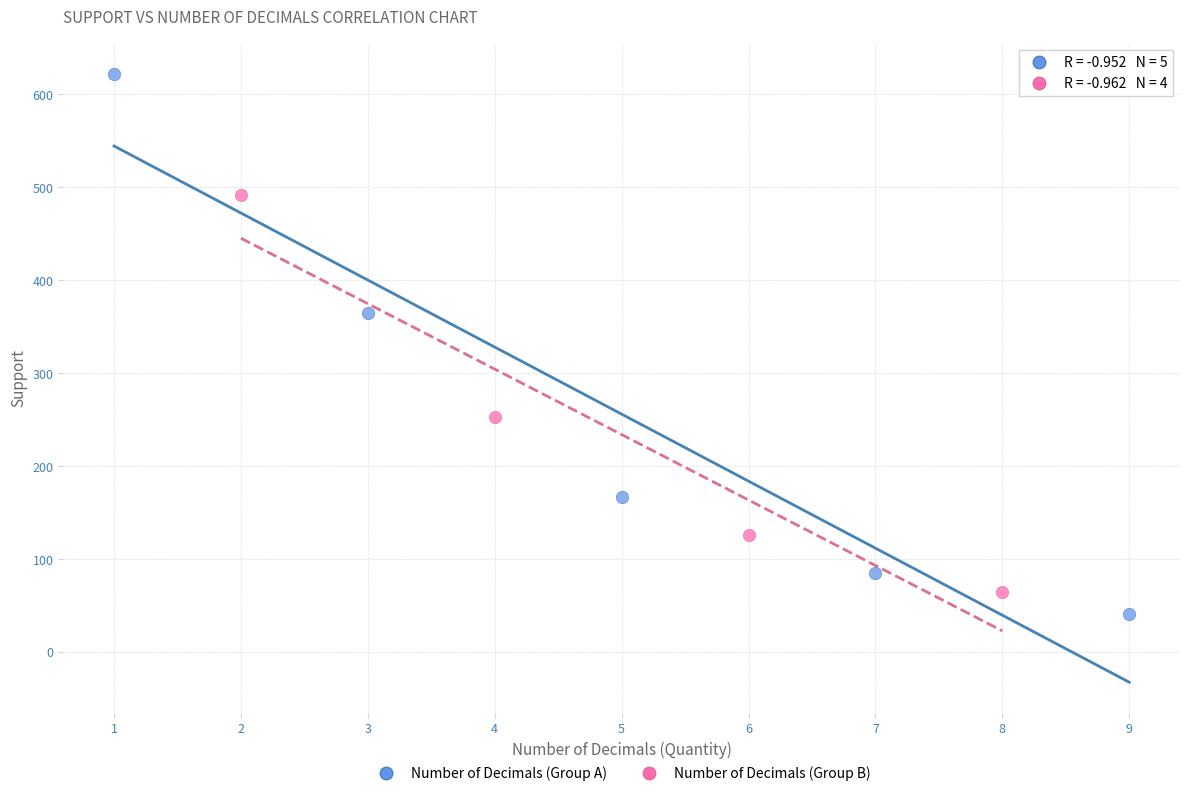

Which series reaches the maximum Y coordinate?

Number of Decimals (Group A)